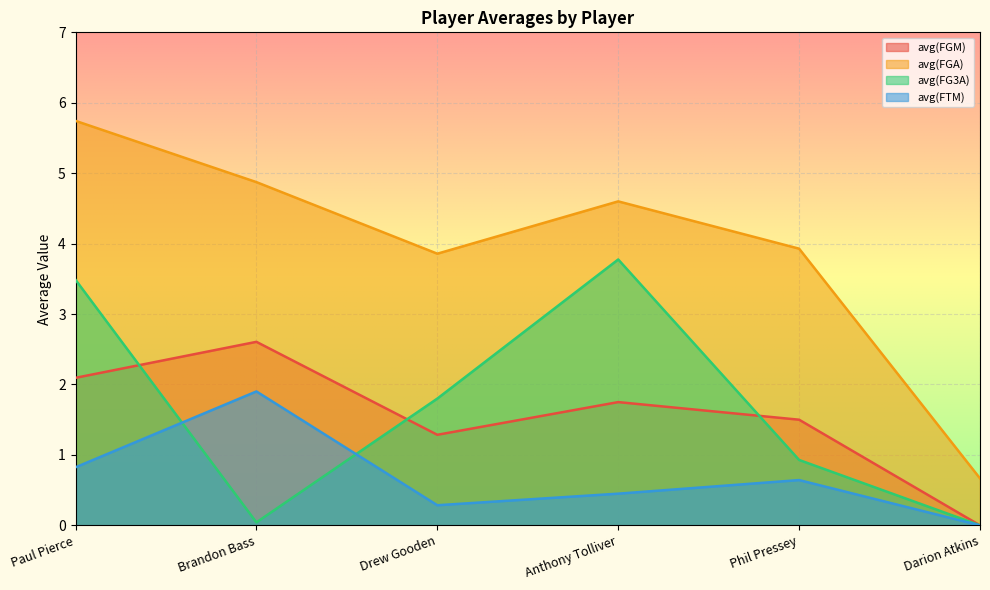

Rank the series at Paul Pierce from lowest to highest value.

avg(FTM), avg(FGM), avg(FG3A), avg(FGA)